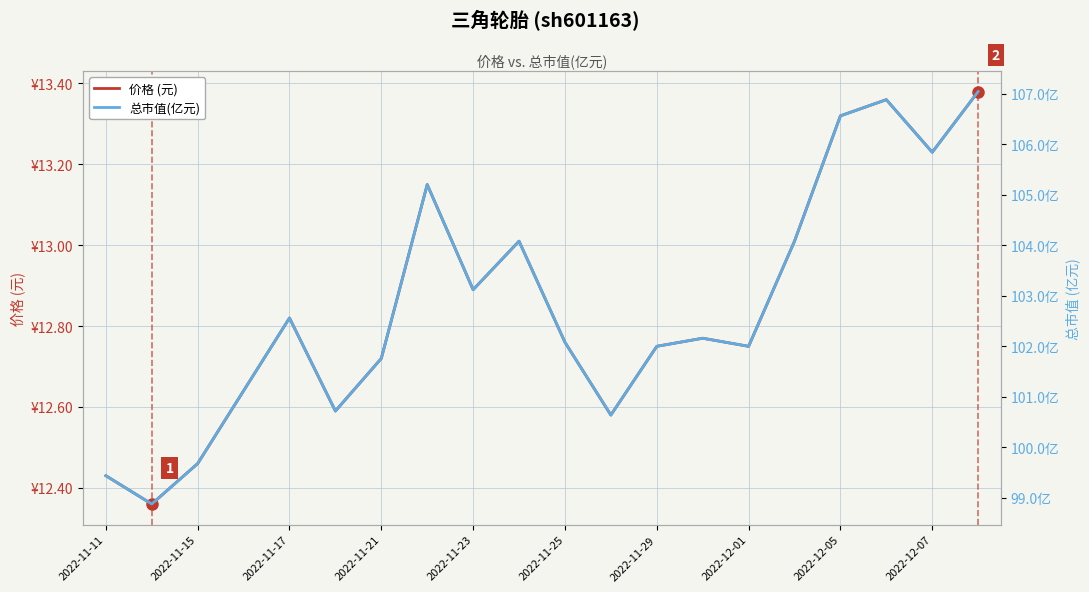

How many interior local peaks does the 价格 (元) series have?

5